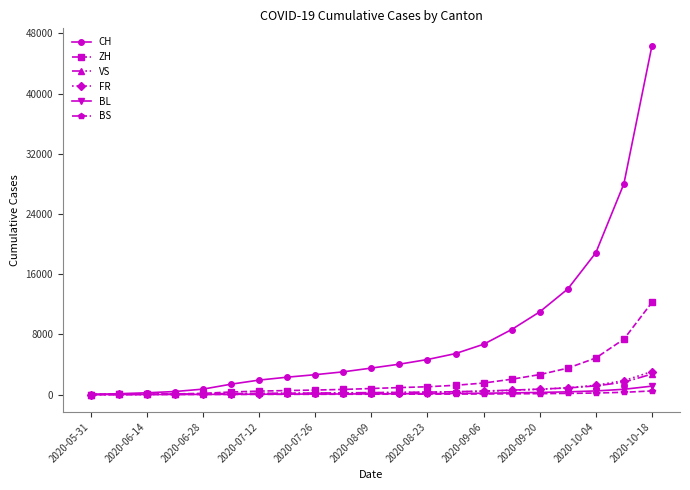

What is the highest value of the FR series?

3048